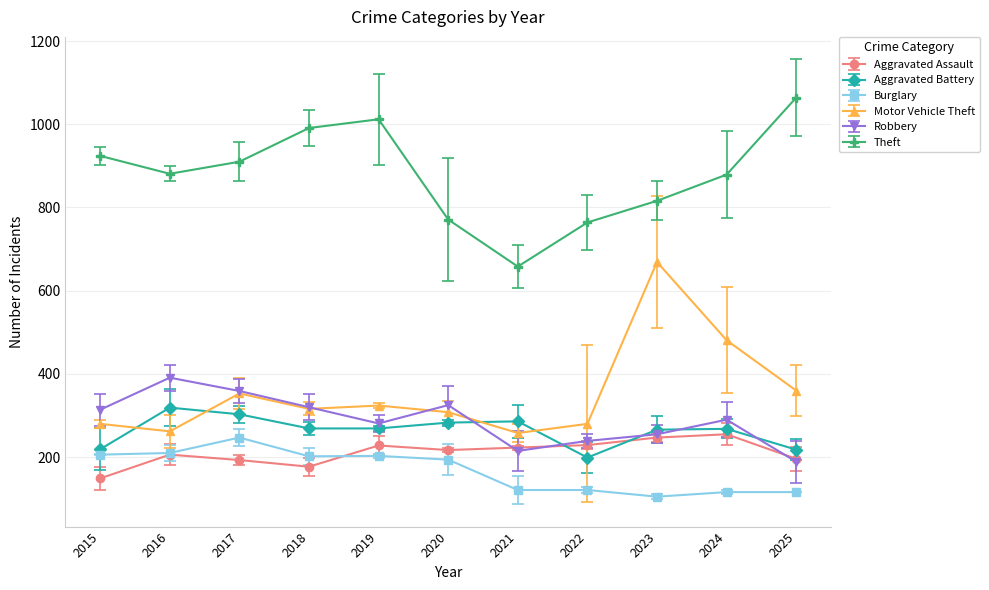

Does the chart have visible grid lines?

Yes